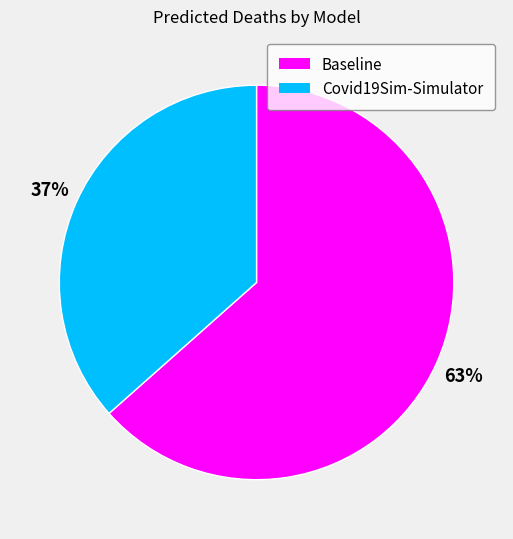

Approximately how many times larger is the value at Covid19Sim-Simulator compared to Baseline?

0.6